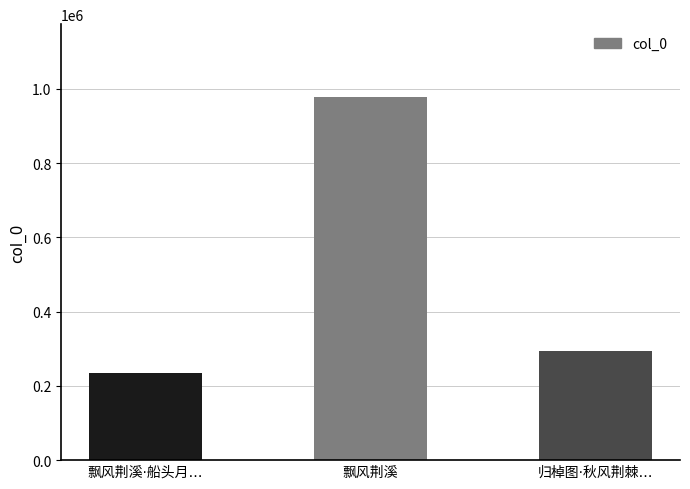

What is the maximum value shown in the chart?

978529